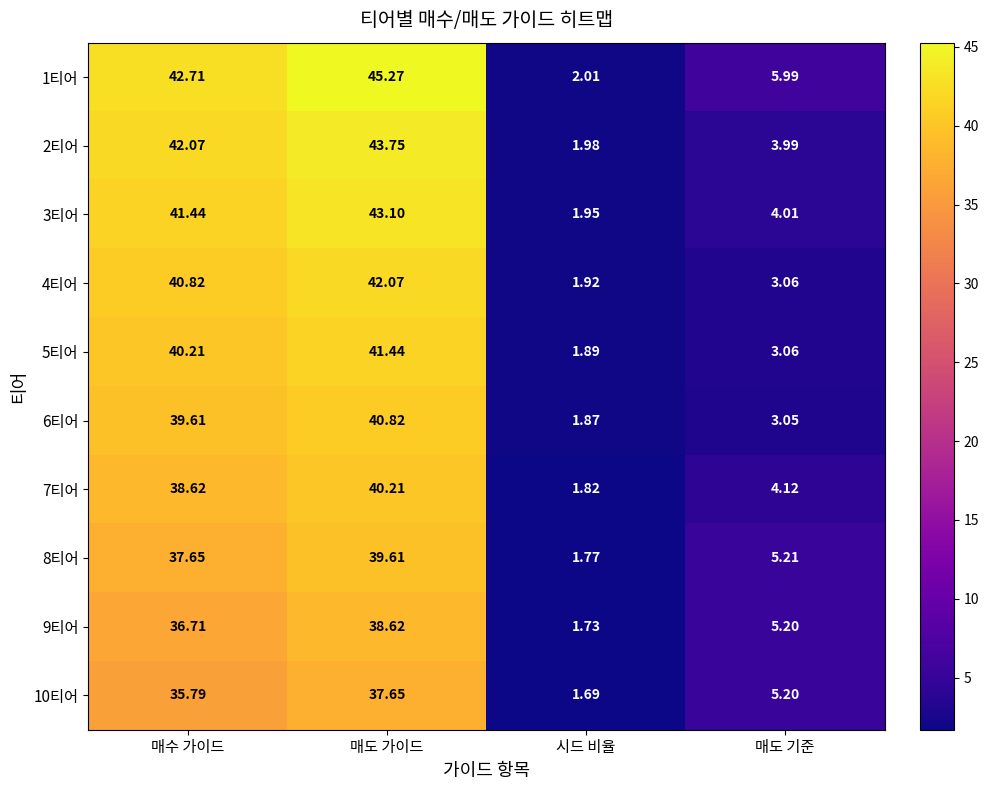

At which label does 10티어 first exceed 35?

매수 가이드